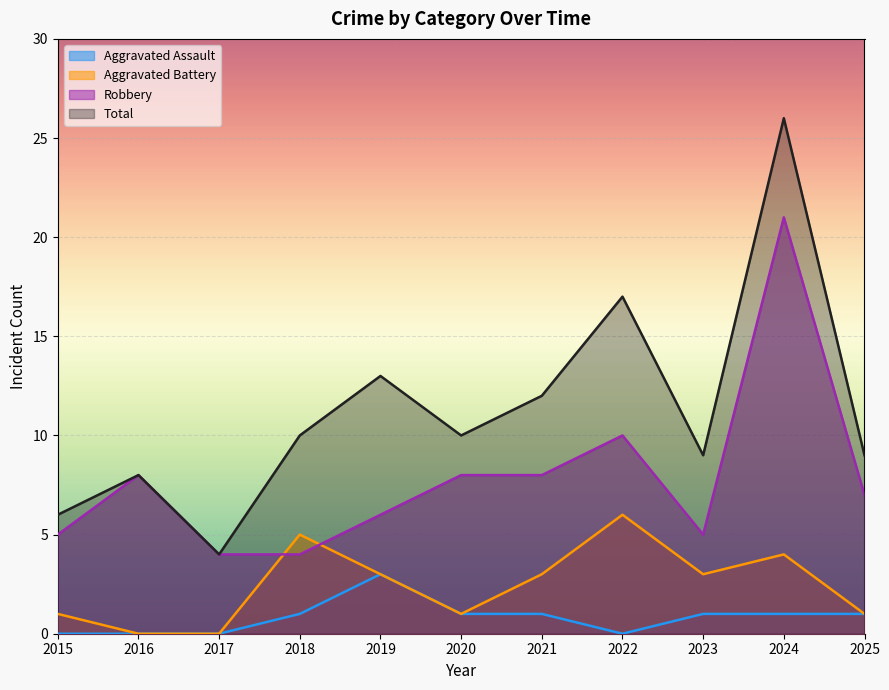

What is the sum of all Aggravated Assault values?

9